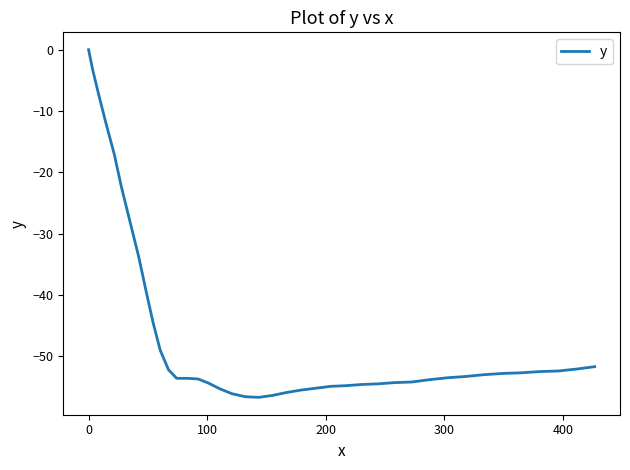

What is the smallest value displayed?

-56.7